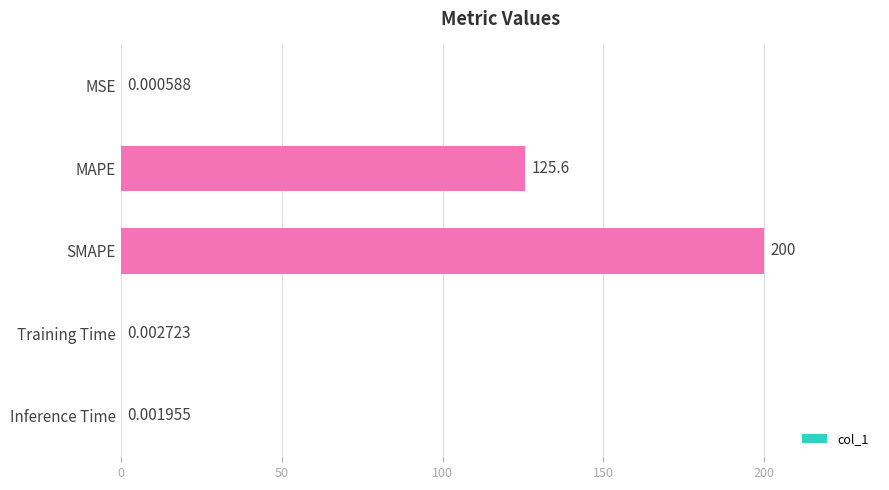

Where is the data nearest to the value 100?

MAPE